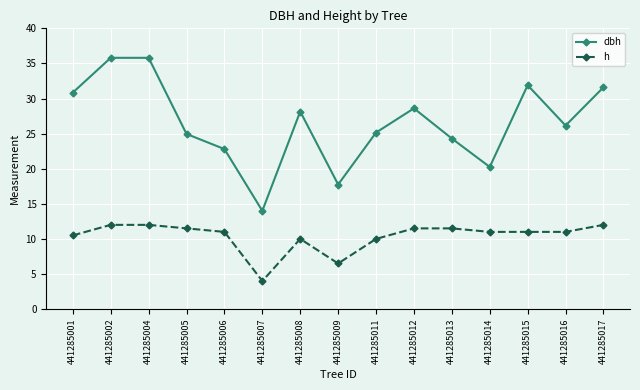

At which label is dbh closest to 24?

441285013